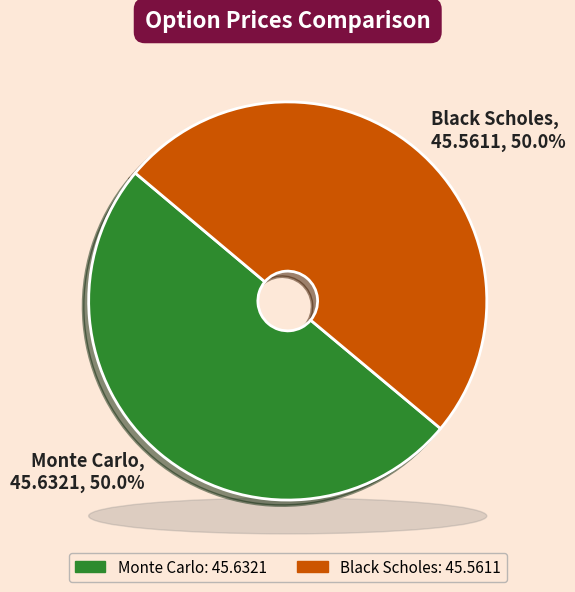

Do Black Scholes and Monte Carlo together represent more than half of the pie?

Yes